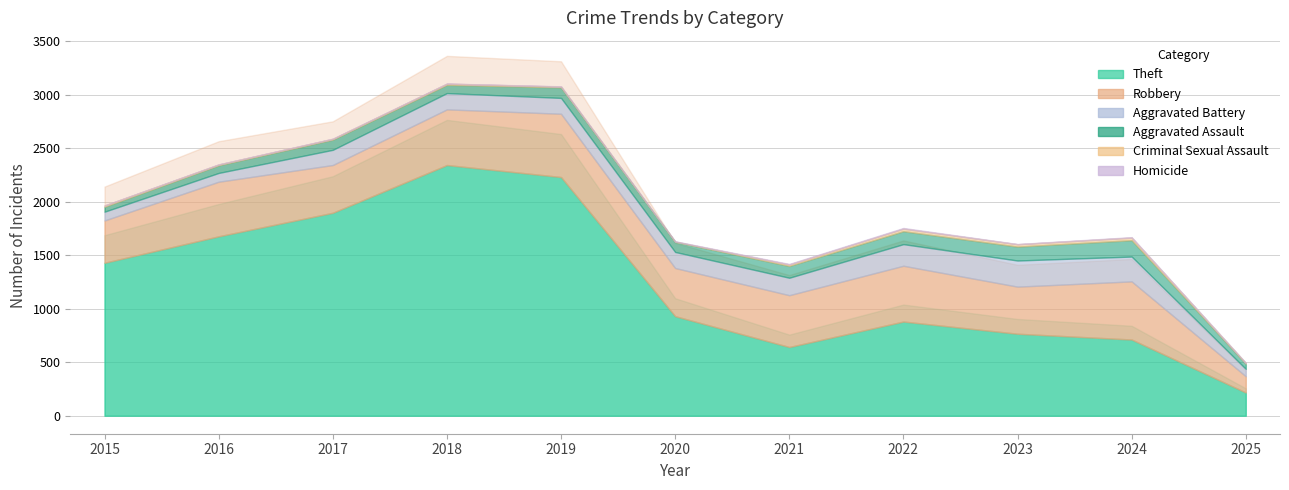

What are all the series names shown in the legend?

Robbery, Aggravated Battery, Aggravated Assault, Theft, Criminal Sexual Assault, Homicide